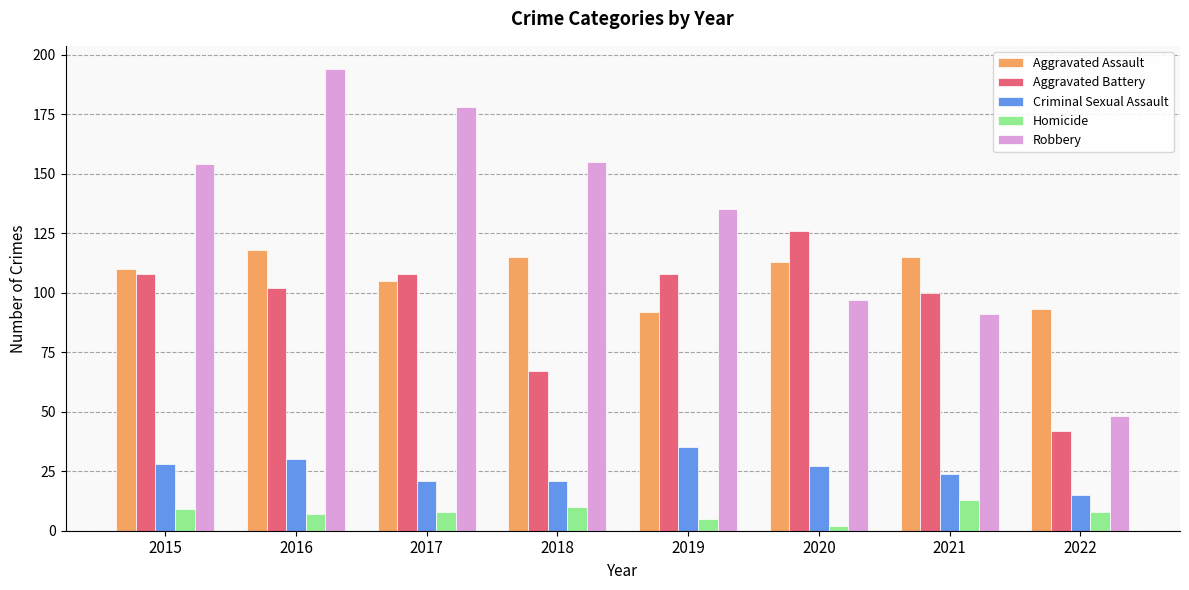

What is the value of the Aggravated Assault bar at the 2nd from the left?

118